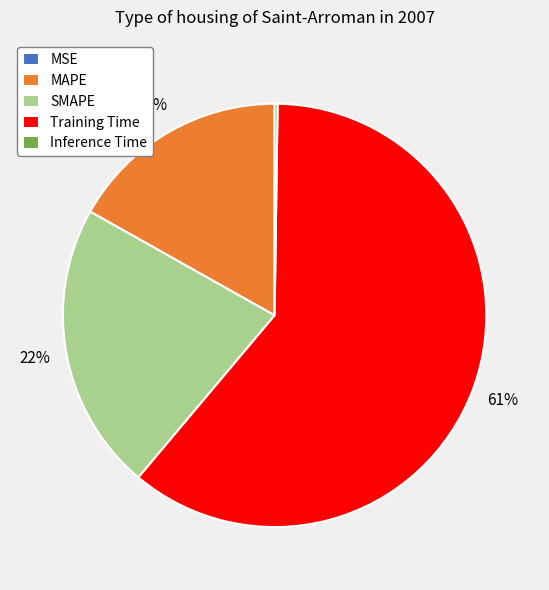

To the nearest percent, what is the average slice percentage?

20%